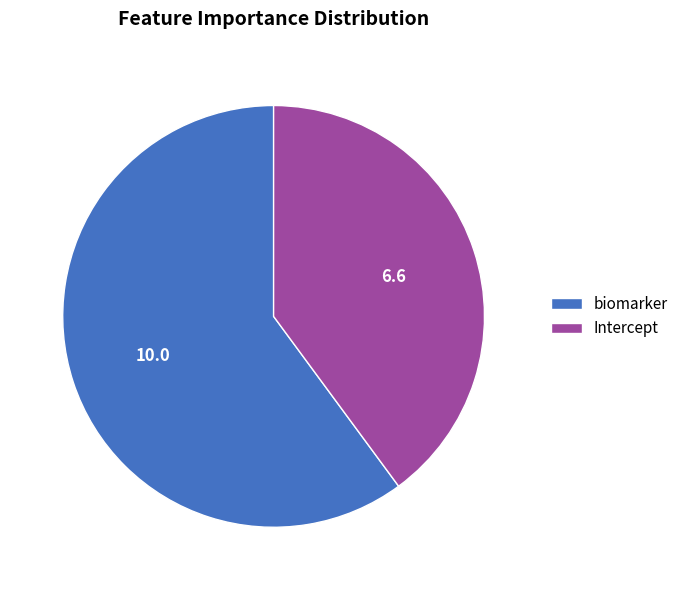

The biomarker slice represents 49% of the pie. True or false?

False